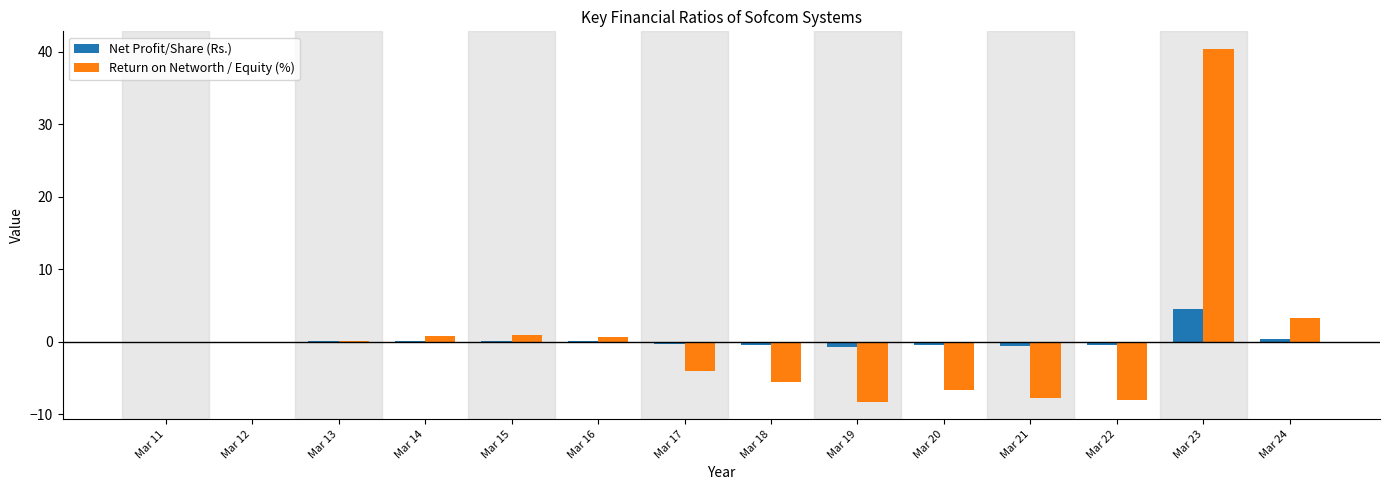

What is the average value of the Return on Networth / Equity (%) series?

0.4